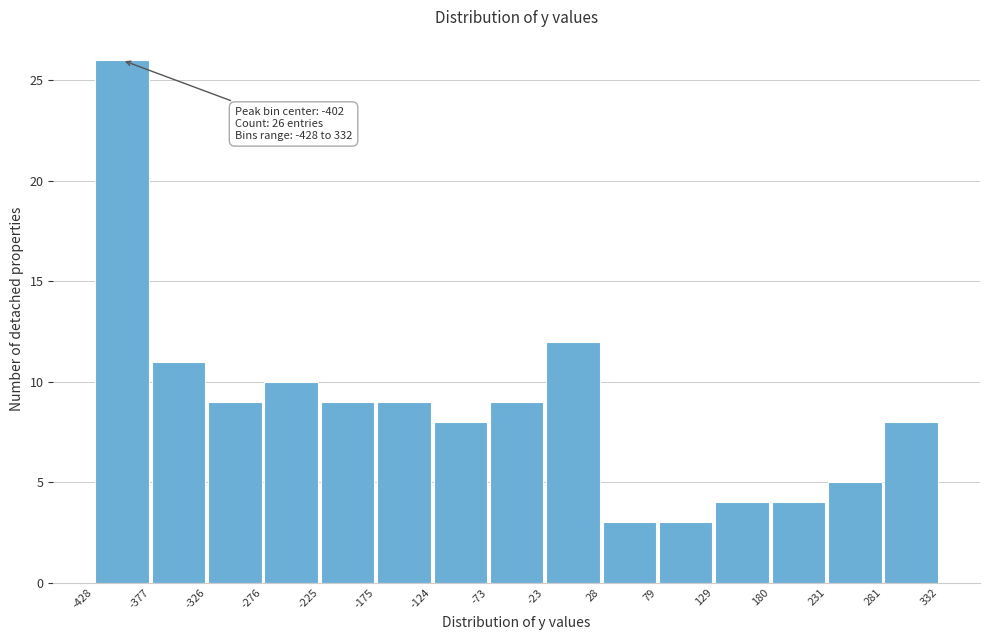

Over which range of the x-axis is the bar tallest?

-428 to -377